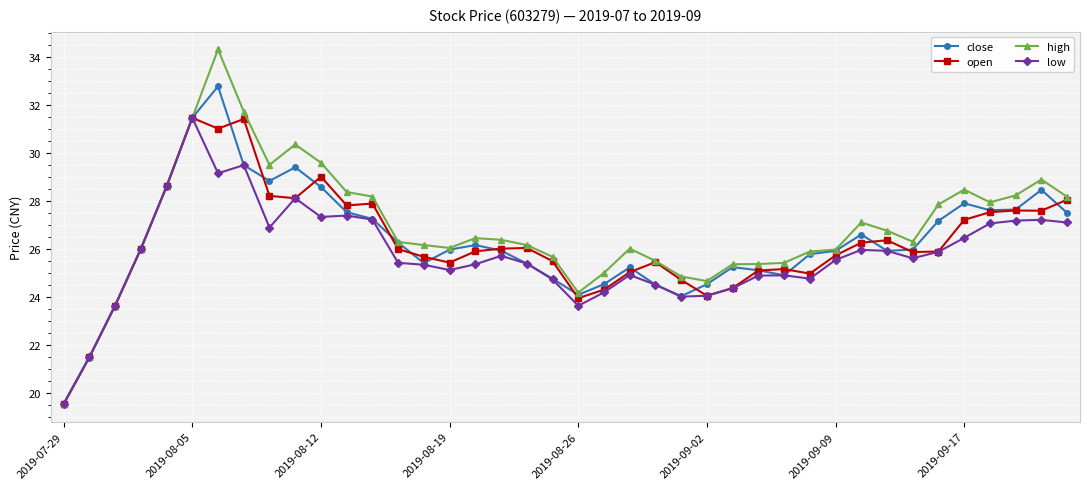

What is the average value of the high series?

26.8